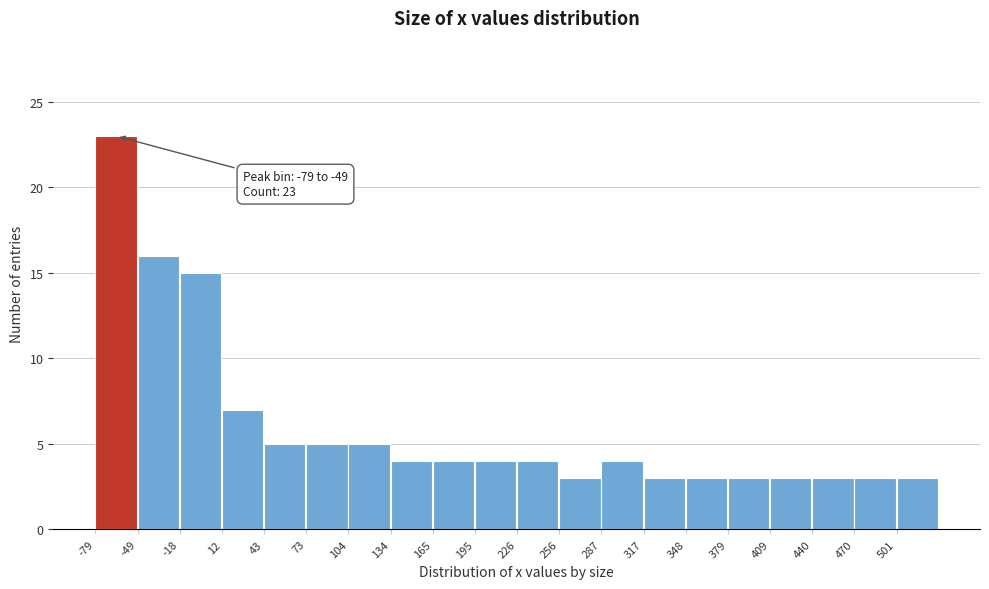

Over which range of the x-axis is the bar tallest?

-80 to -50